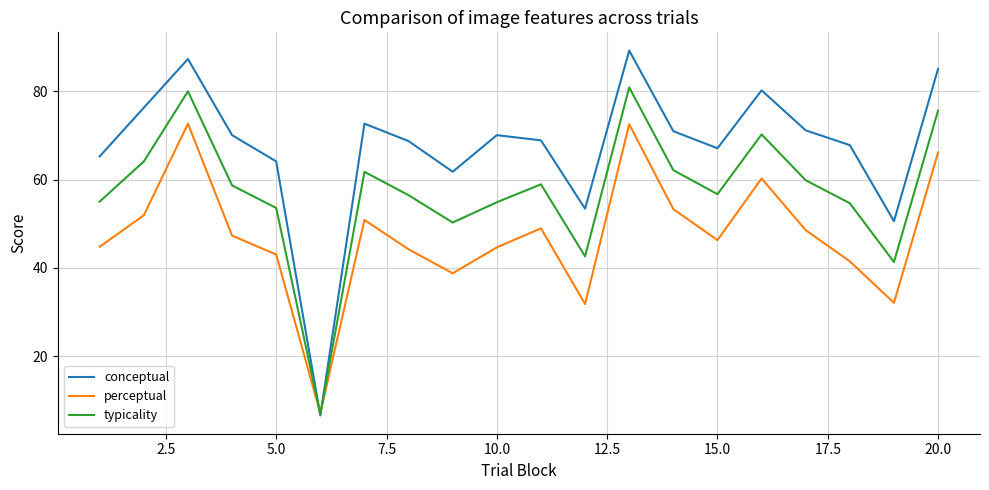

Rank the series by their maximum value, from lowest to highest.

perceptual, typicality, conceptual